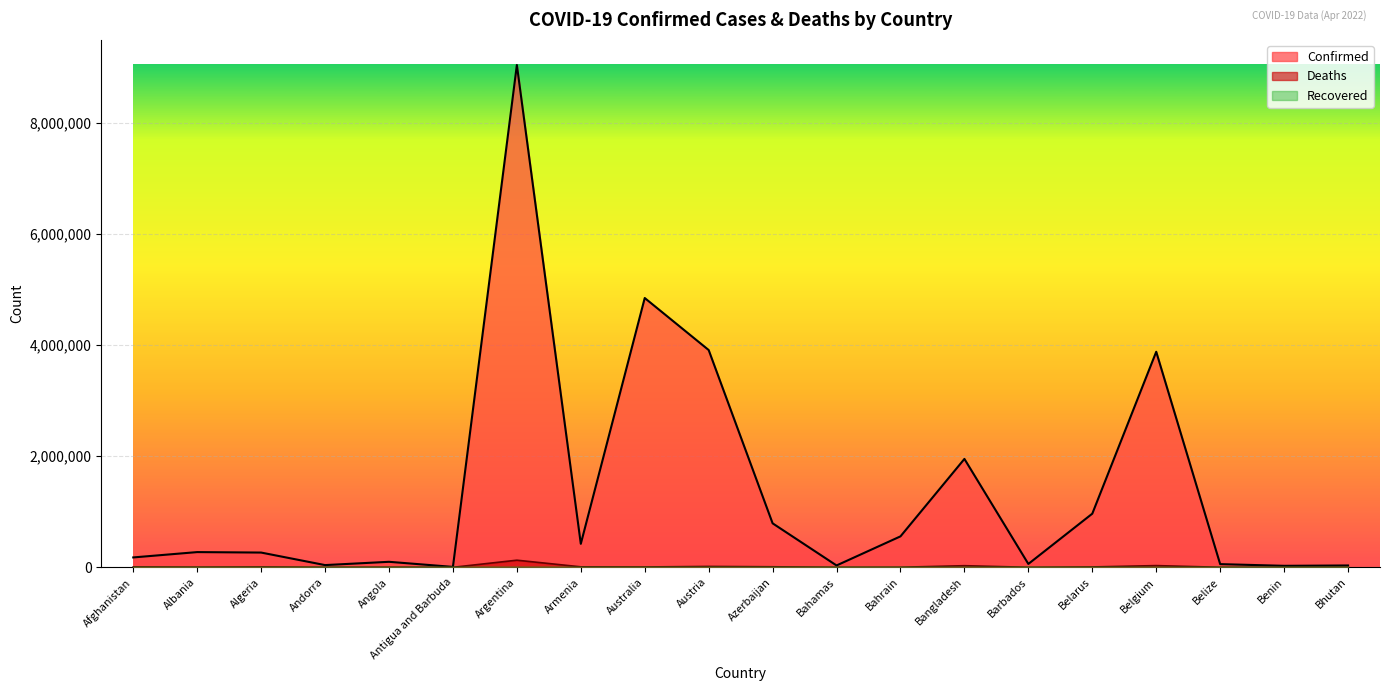

In Deaths, how many points are lower than both neighbors (excluding endpoints)?

6